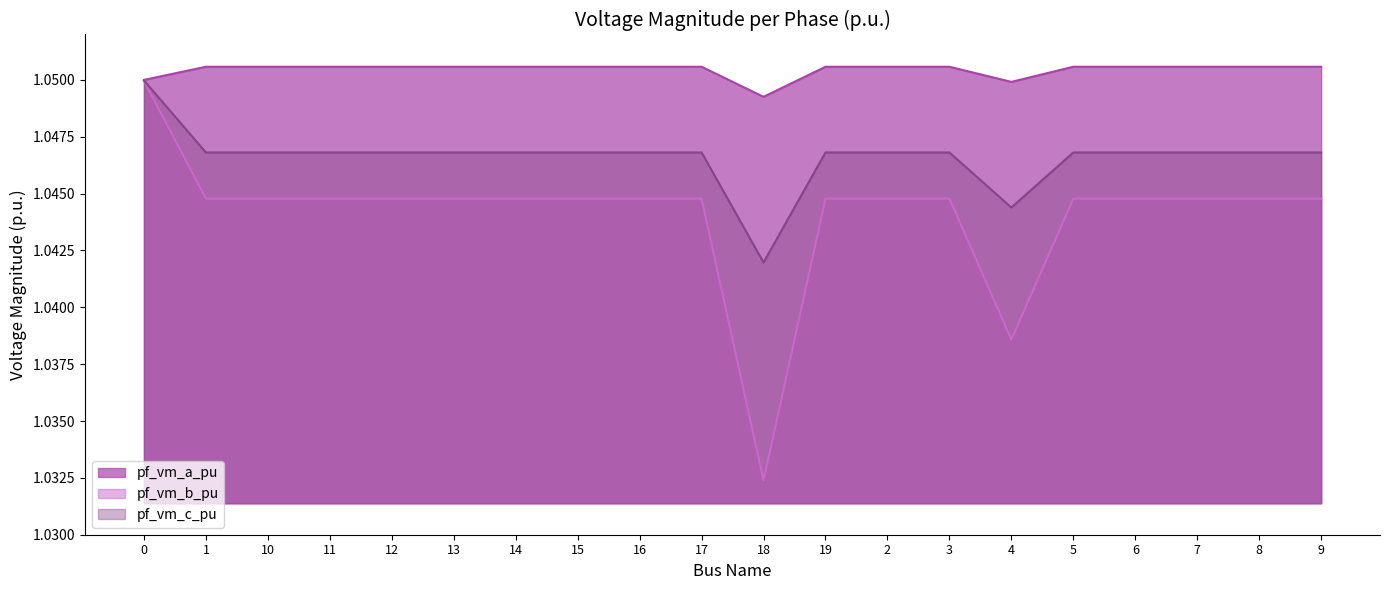

What is the total value across all series at 11?

3.1